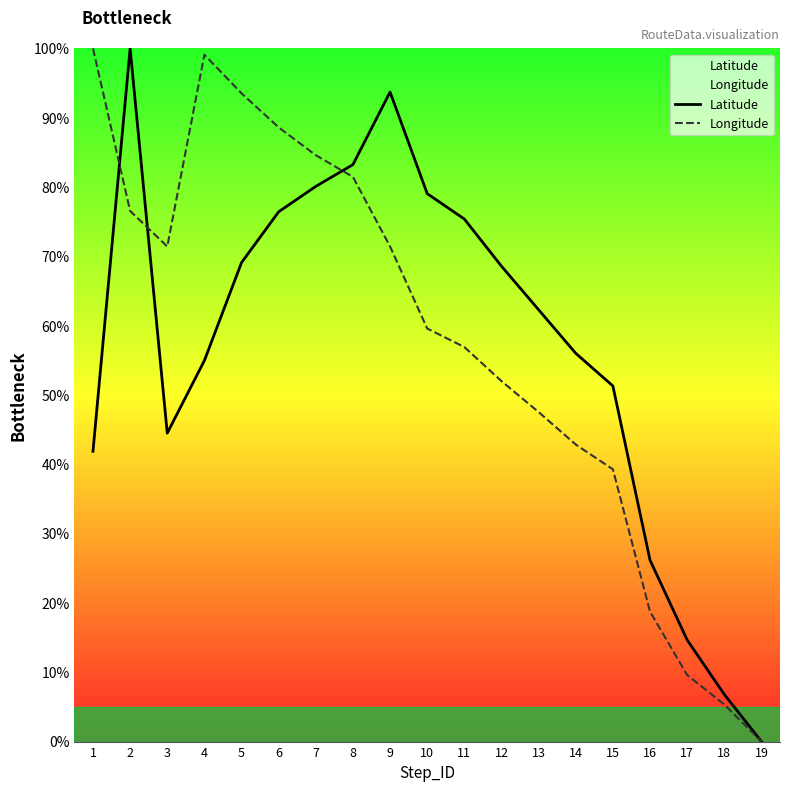

True or false: Longitude has more than 2 points higher than both neighbors.

False